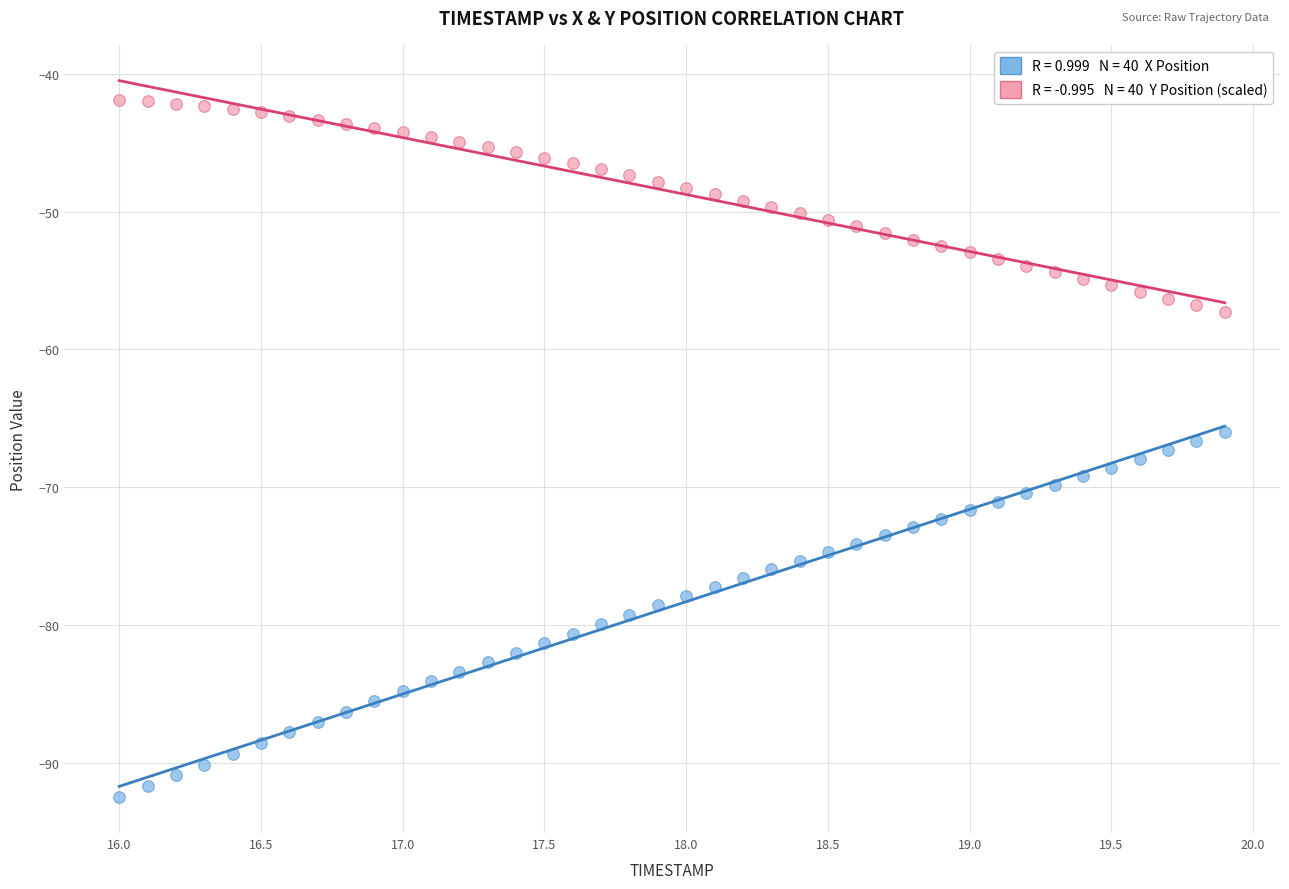

Across all data points, what is the range of Y values (max minus min)?

50.6